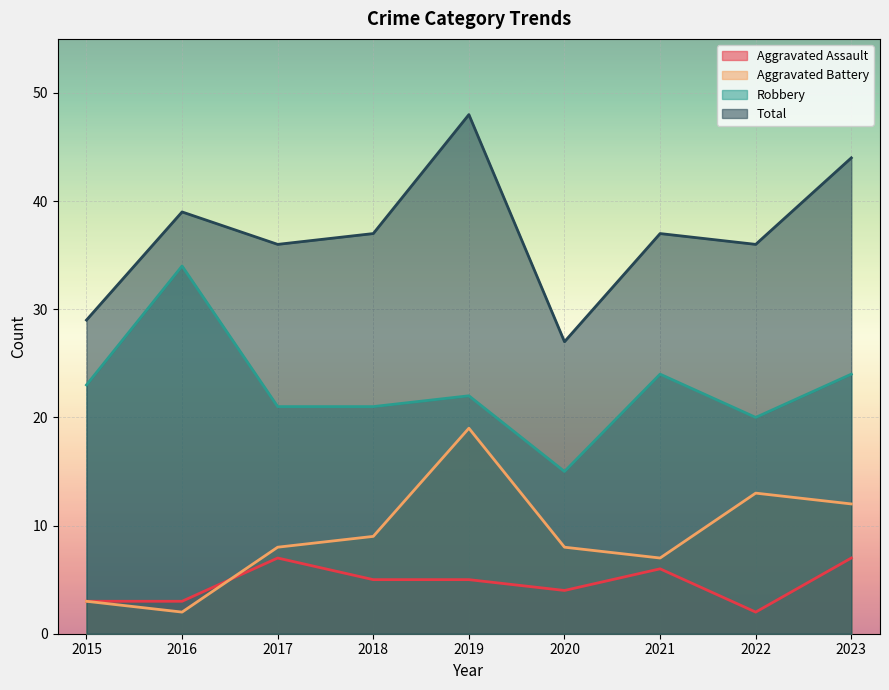

Which series has the largest total across all categories?

Total